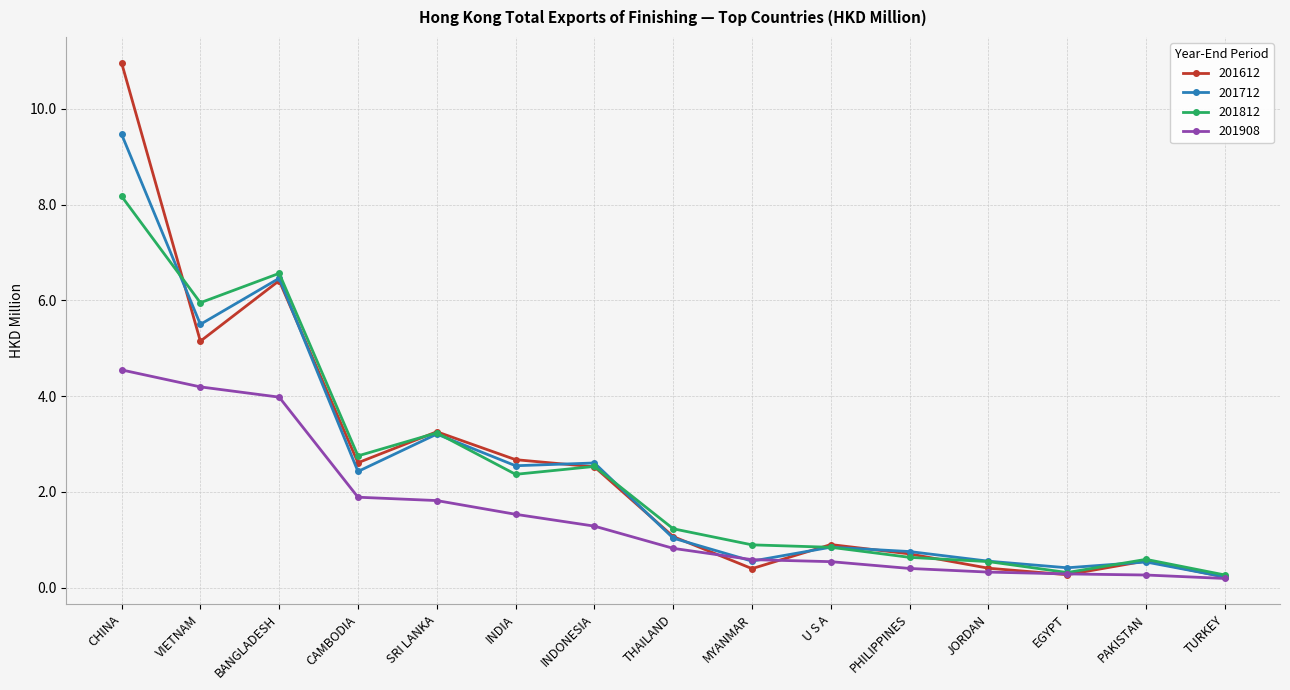

How many series are shown in this chart?

4